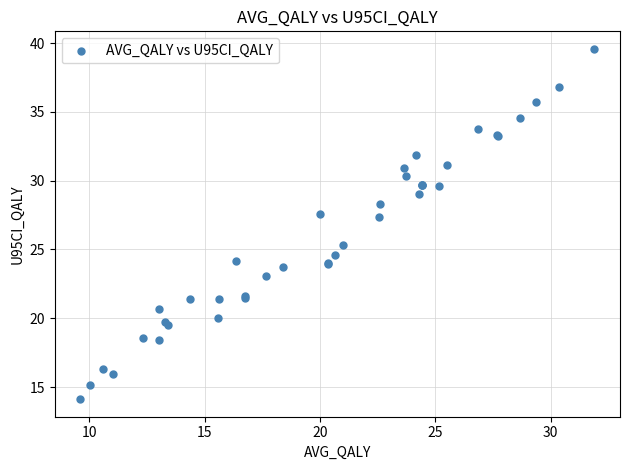

What Y value in the scatter plot is closest to 26?

25.3